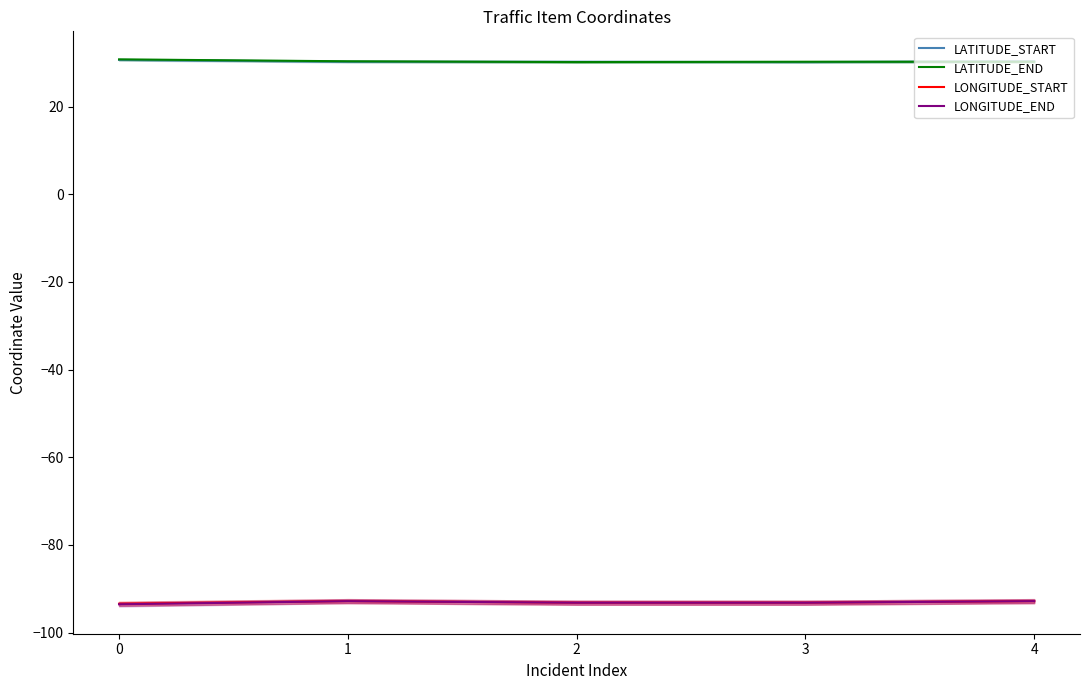

List the labels in order of LATITUDE_START value, largest first.

0, 4, 1, 2, 3